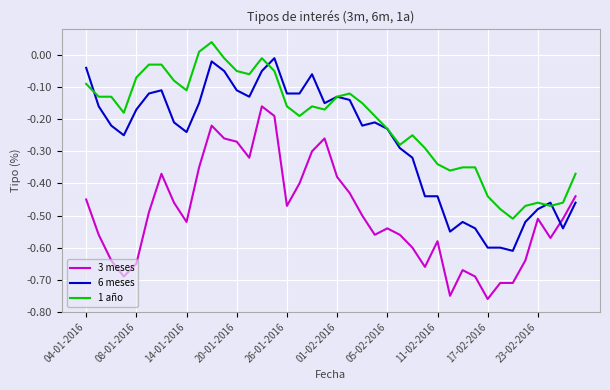

List the series in order of their overall mean, lowest first.

3 meses, 6 meses, 1 año